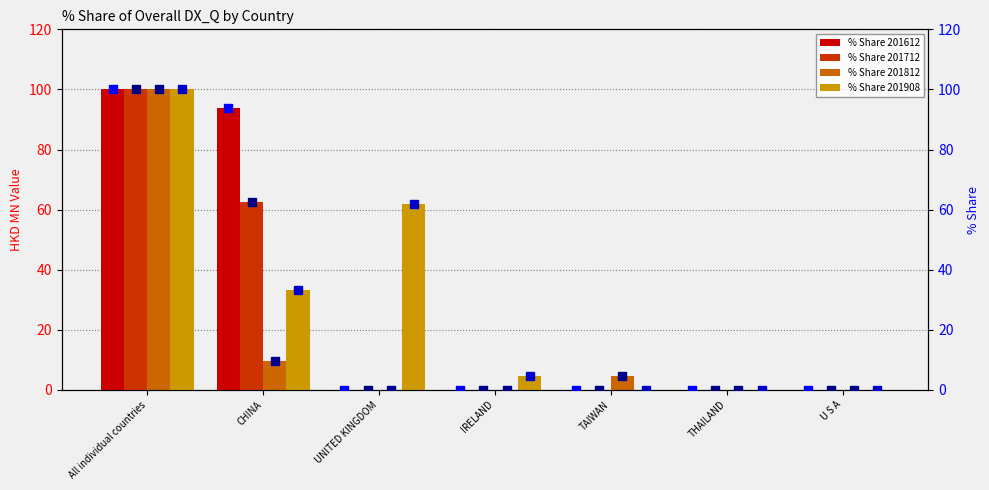

How many bars are there in total?

28